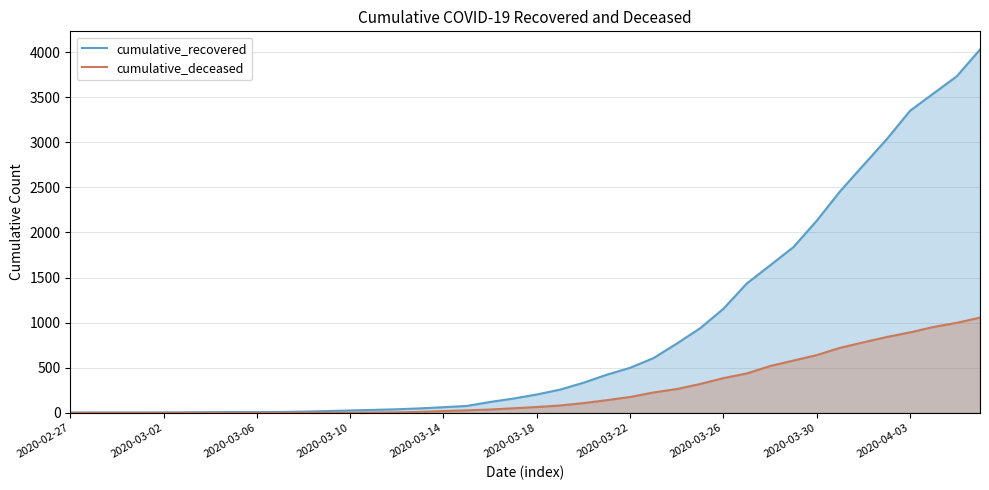

What is the total value across all series at 2020-03-10?

29